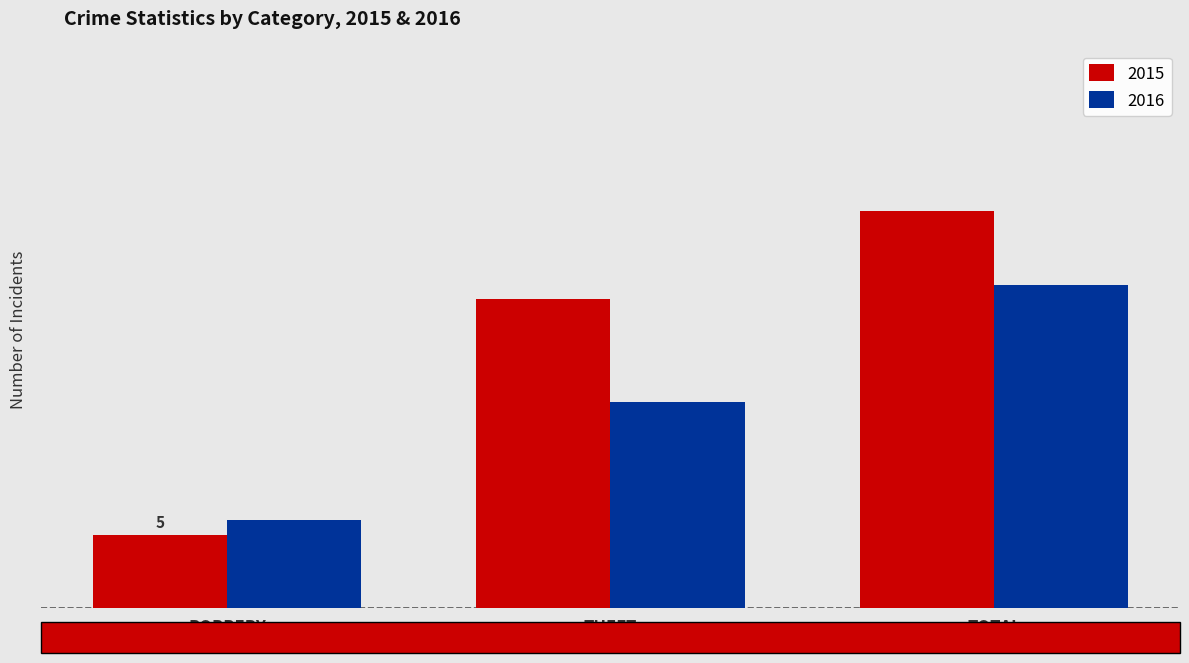

Reading right to left, extract all data points from this chart.

2015: TOTAL=27	THEFT=21	ROBBERY=5
2016: TOTAL=22	THEFT=14	ROBBERY=6